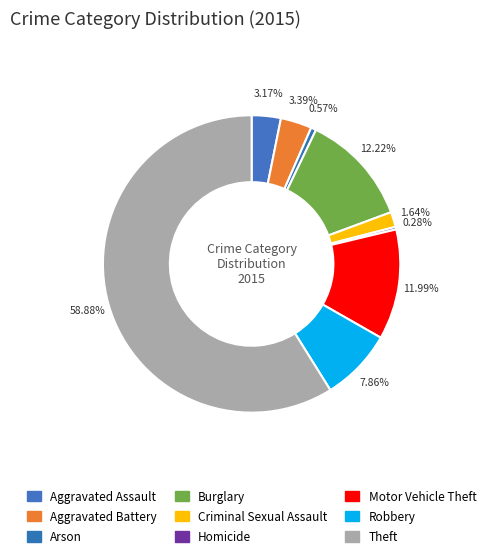

The Aggravated Battery slice represents 14% of the pie. True or false?

False